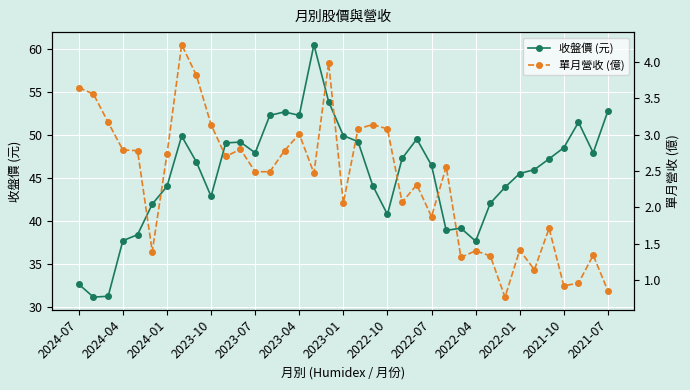

What is the sum of all 收盤價 (元) values?

1684.1